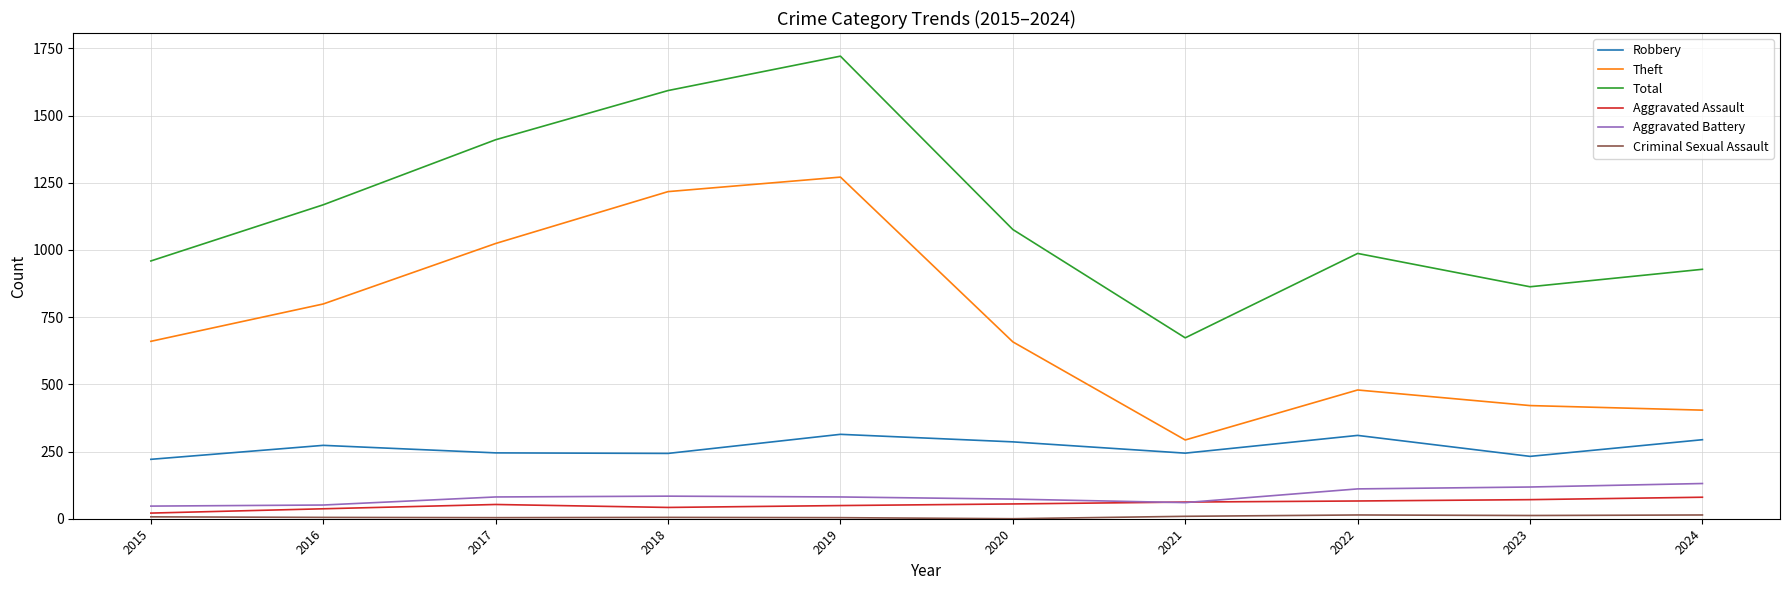

Which series has the widest spread of values?

Total